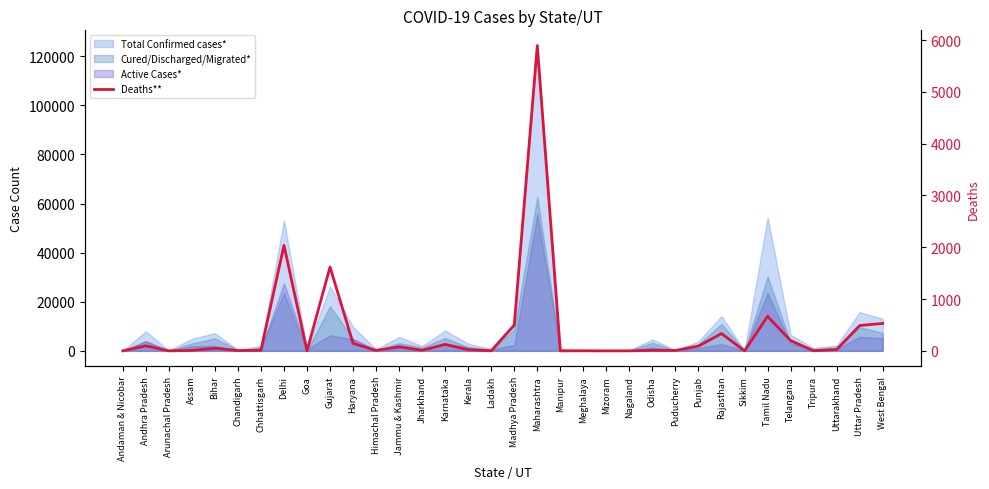

What is the label of the 10th point from the right?

Puducherry